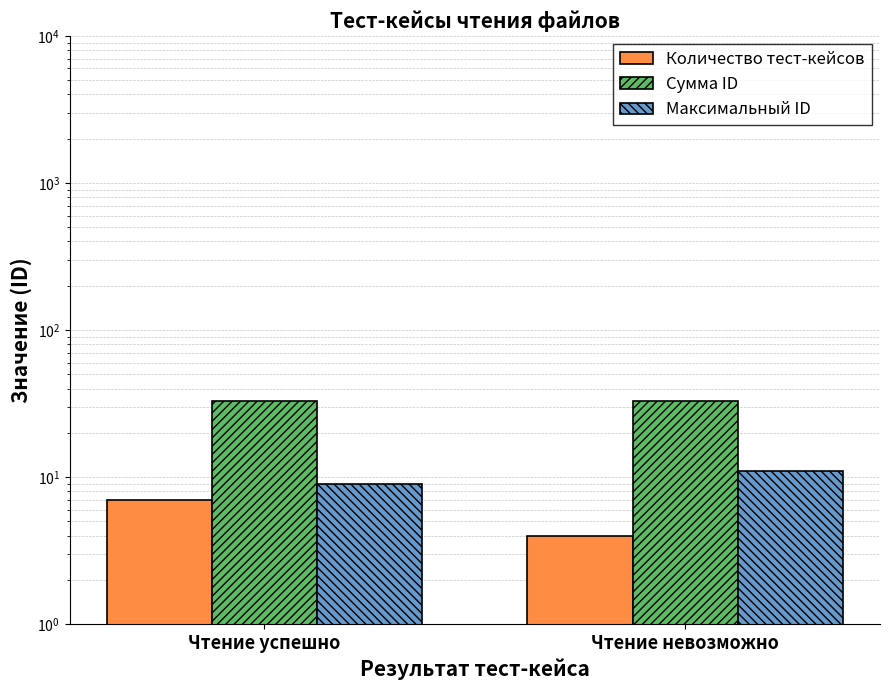

Which category has the highest value in the Сумма ID series?

Чтение успешно